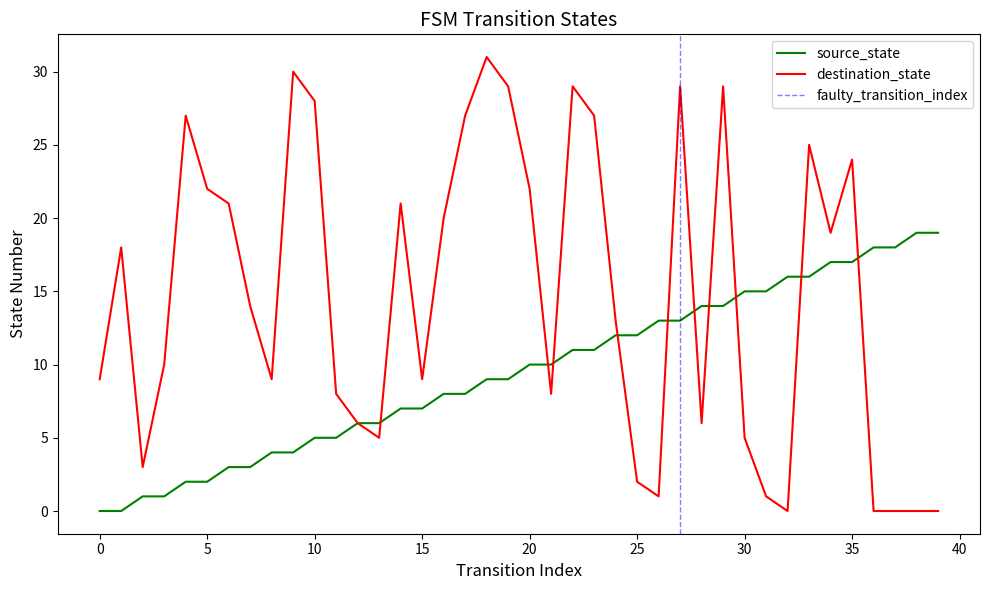

Is the value of destination_state at 27 greater than the value of source_state at 24?

Yes